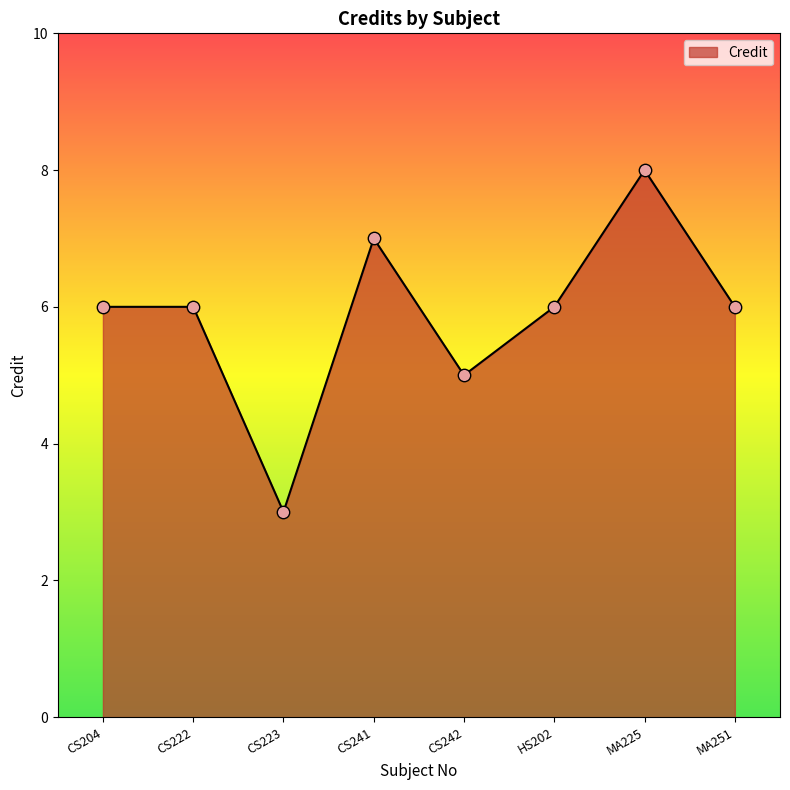

Between CS223 and CS242, which is larger?

CS242